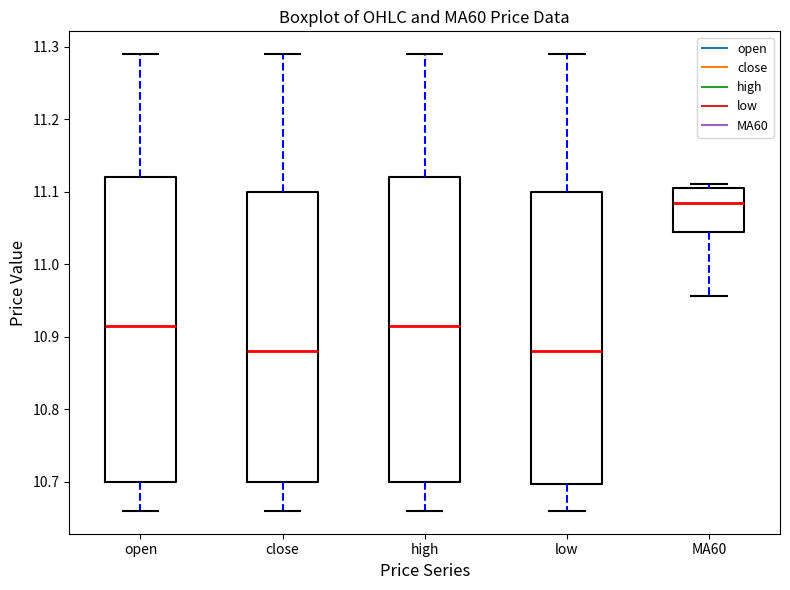

Which box's median line is the highest?

MA60